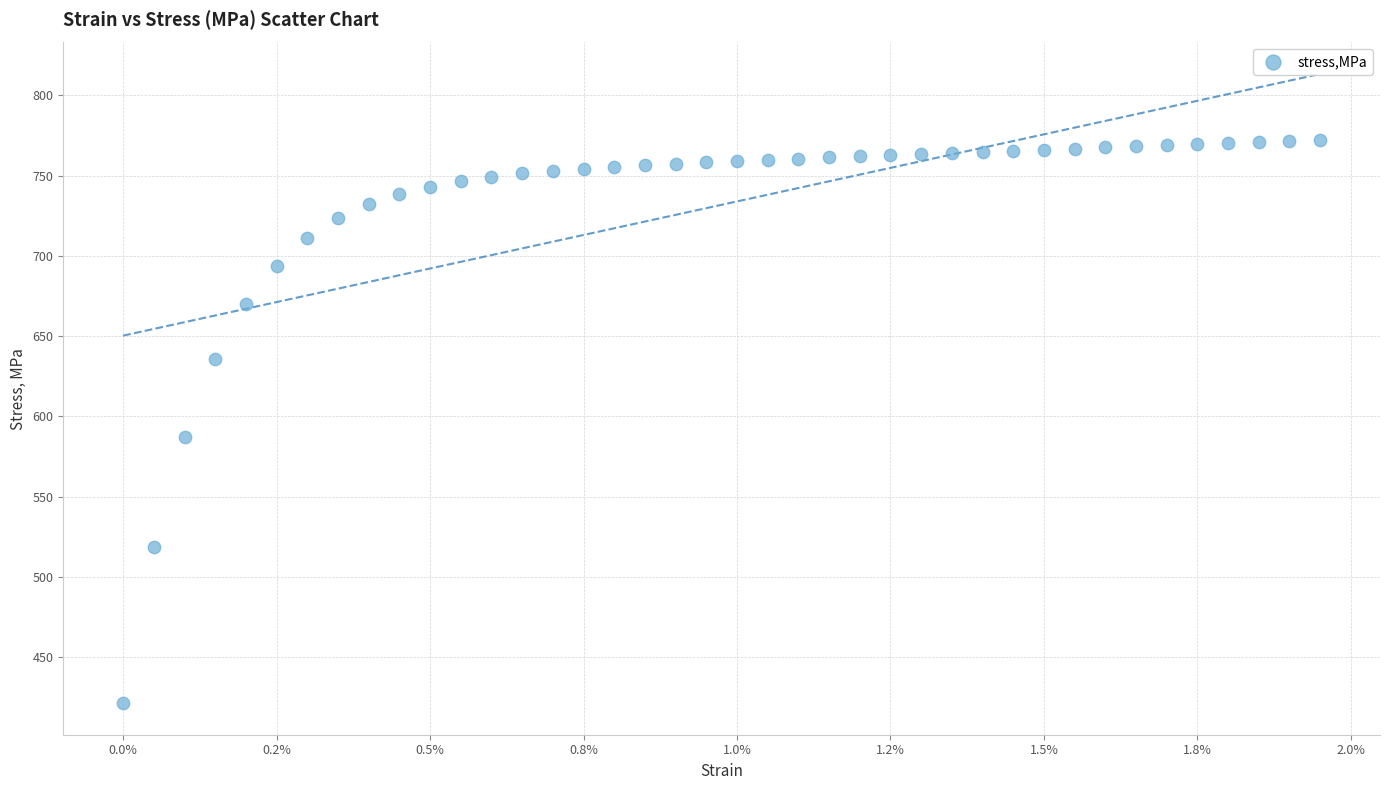

What Y value in the scatter plot is closest to 596?

587.3